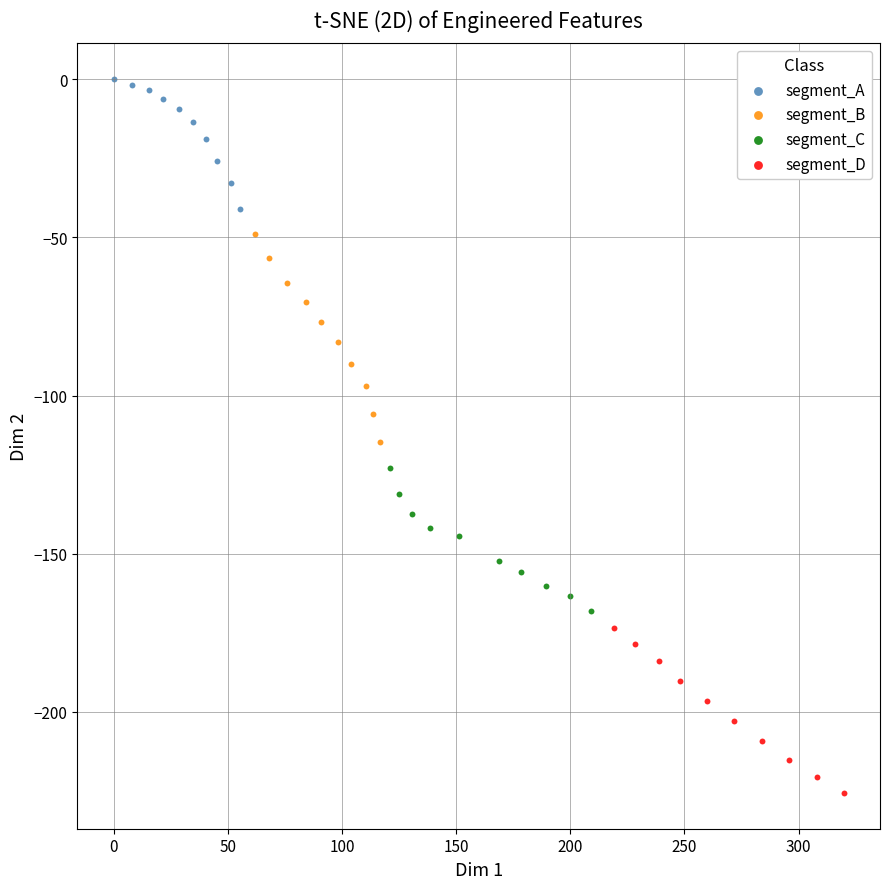

Which series has the widest spread of Y values?

segment_B